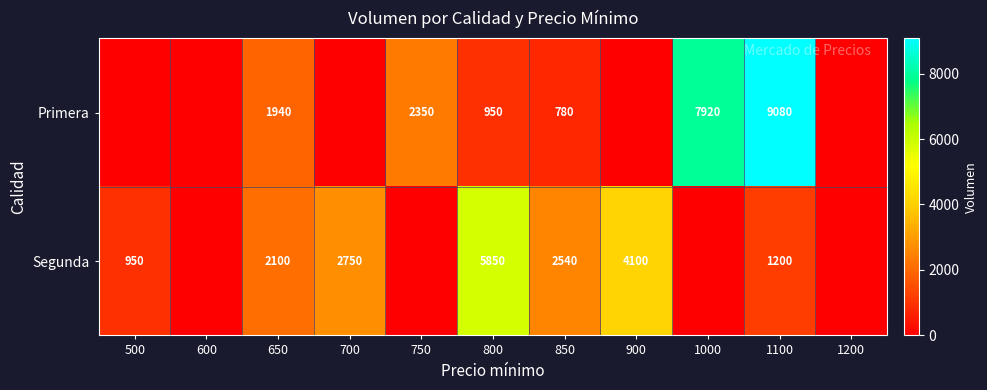

Is it true that Primera equals 2350 at 750?

True